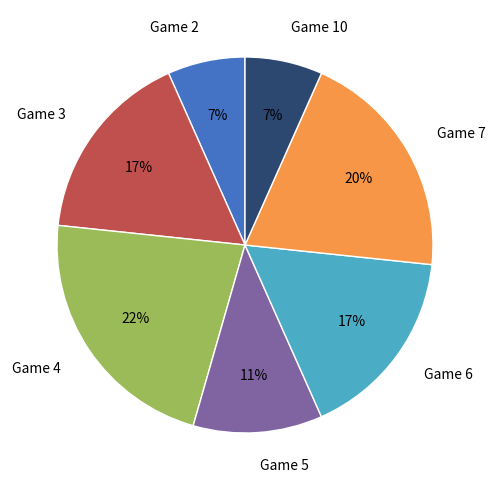

What is the ratio of the value at Game 7 to the value at Game 5?

1.8